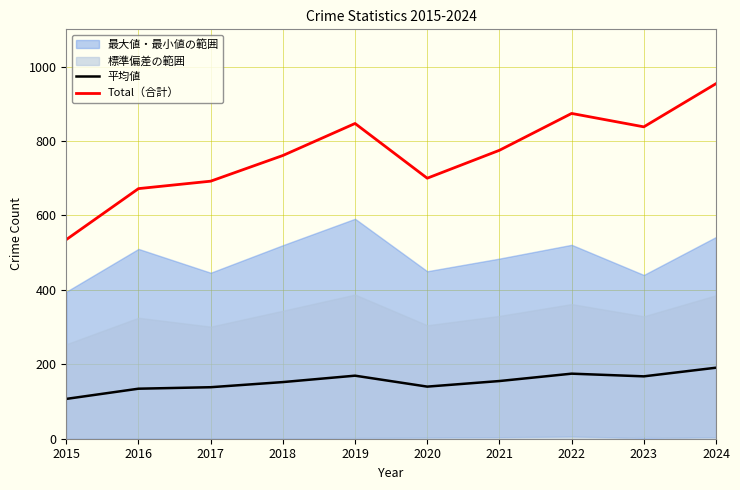

Between 2020 and 2023, which is larger?

2023